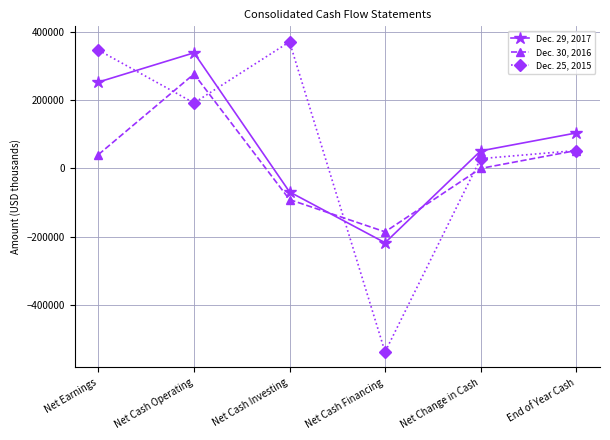

List the series in order of their peak value, highest first.

Dec. 25, 2015, Dec. 29, 2017, Dec. 30, 2016